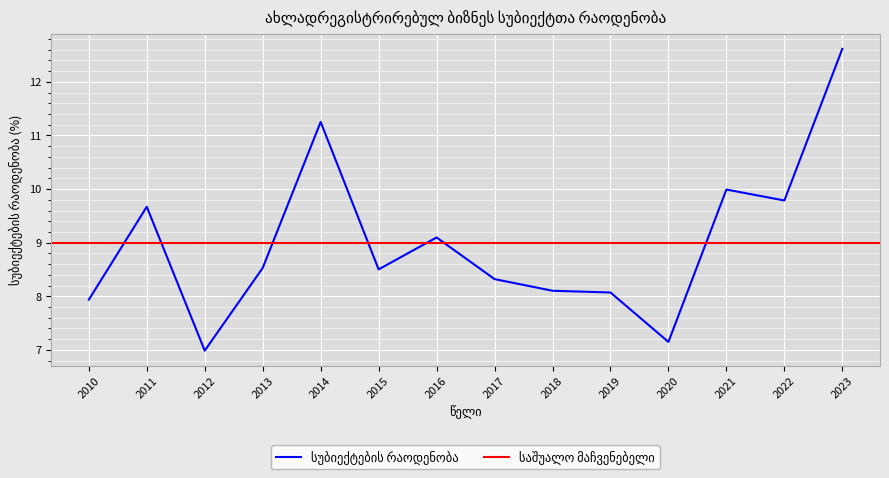

Which category has the highest value across all series?

2023